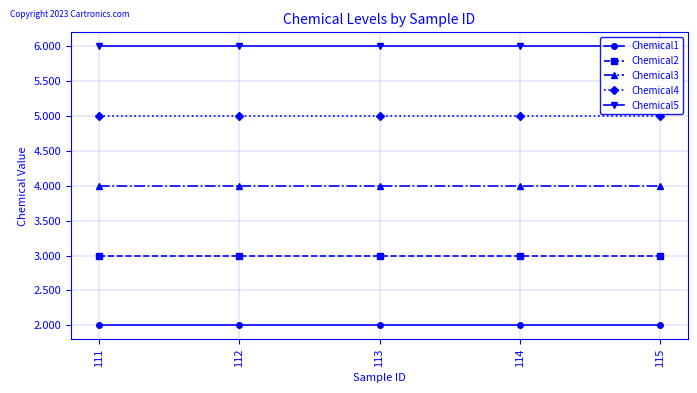

True or false: Chemical1 and Chemical3 cross at least once.

False